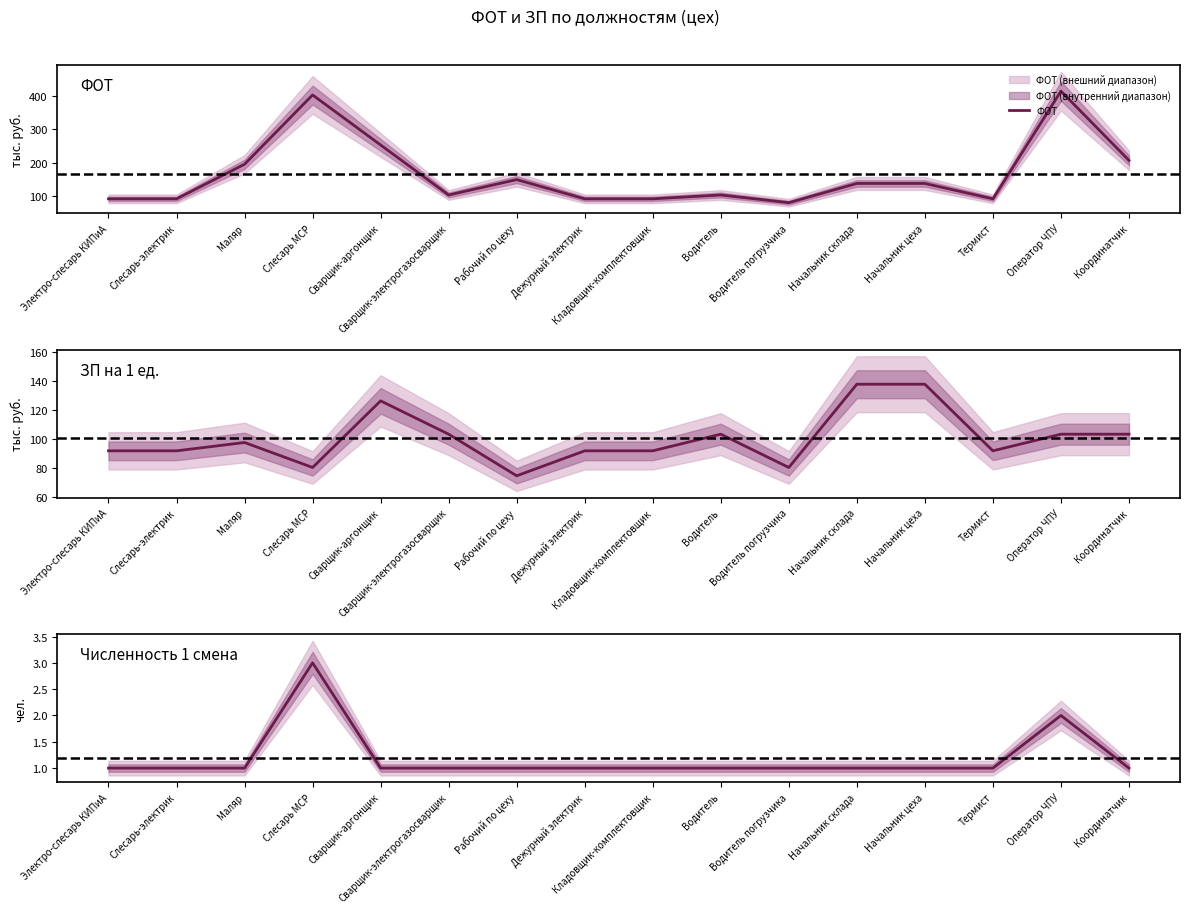

List the labels in order of ФОТ value, largest first.

Оператор ЧПУ, Слесарь МСР, Сварщик-аргонщик, Координатчик, Маляр, Рабочий по цеху, Начальник склада, Начальник цеха, Сварщик-электрогазосварщик, Водитель, Электро-слесарь КИПиА, Слесарь-электрик, Дежурный электрик, Кладовщик-комплектовщик, Термист, Водитель погрузчика